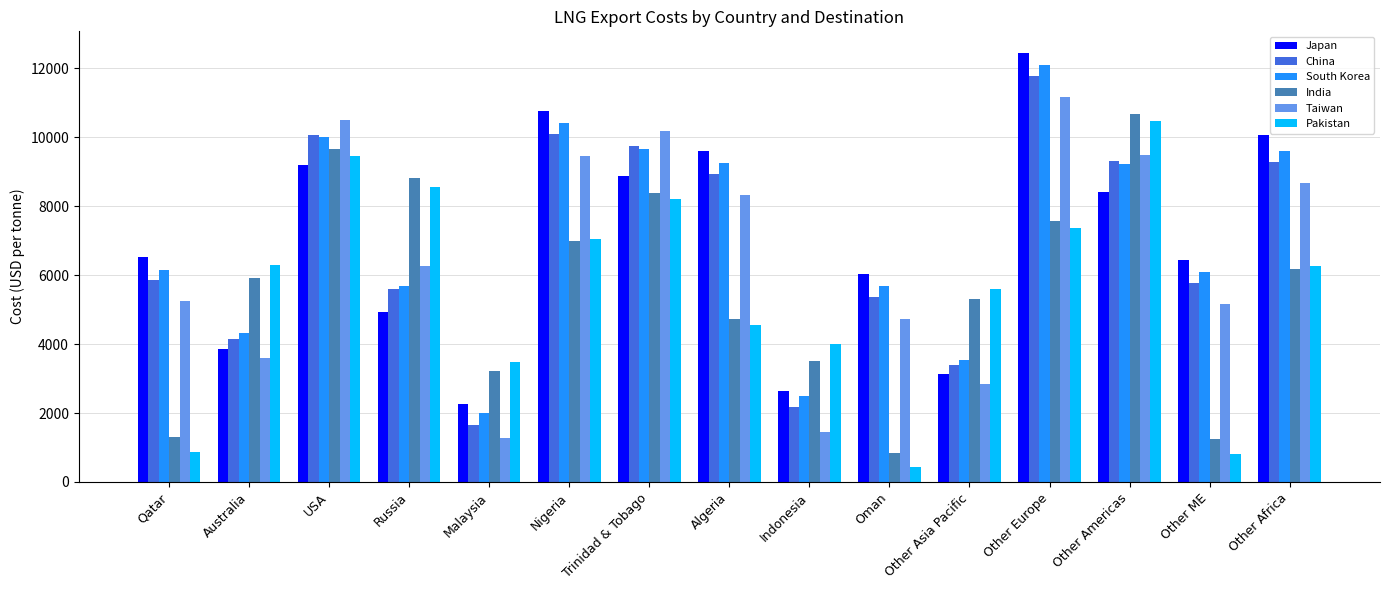

What position from the left is Other Americas?

13